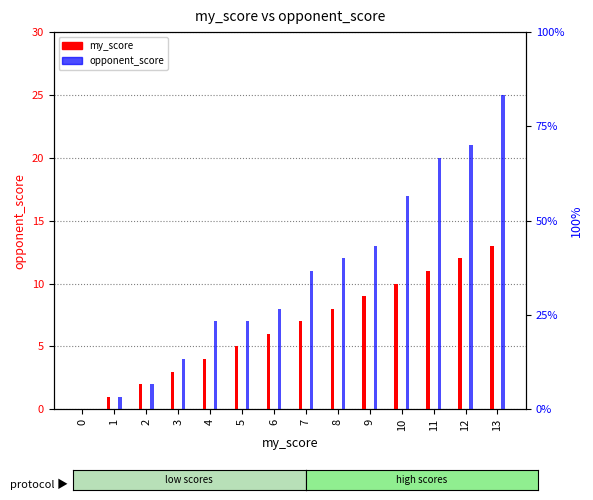

What is the difference between the opponent_score values at 11 and 0?

20